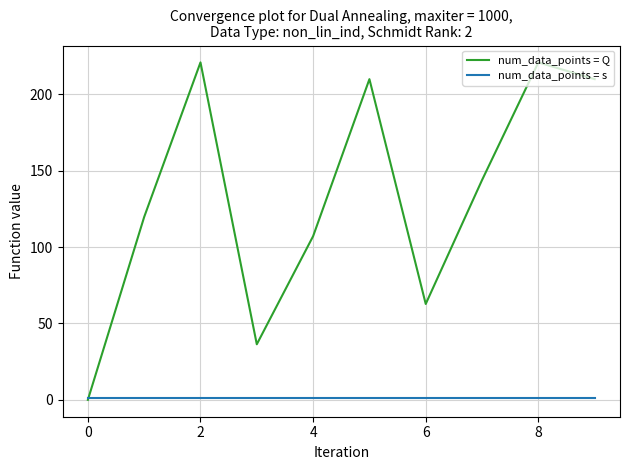

Which series has the largest total across all categories?

num_data_points = Q